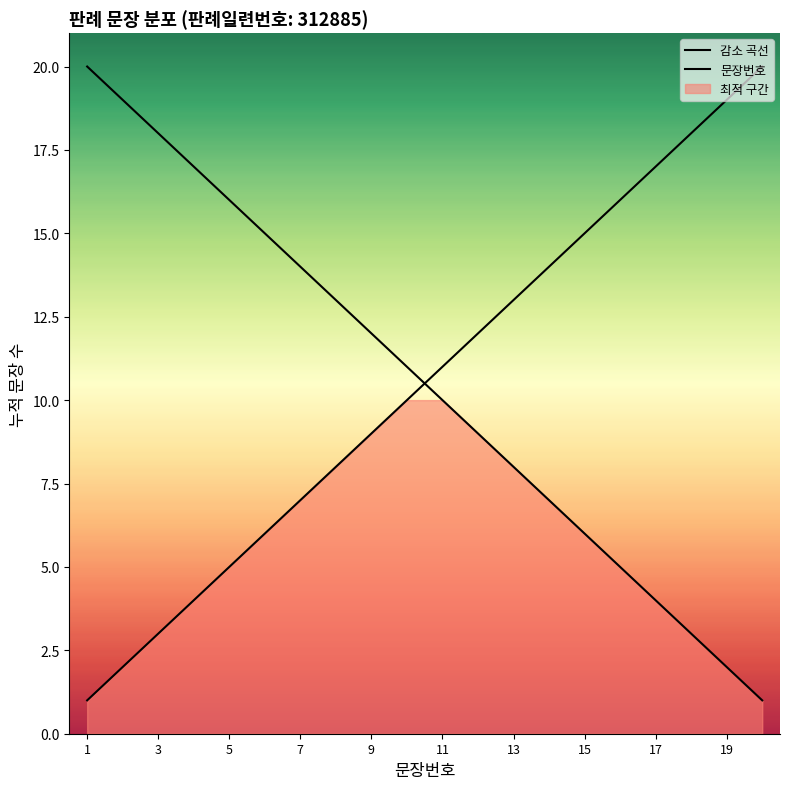

Does the chart have visible grid lines?

No